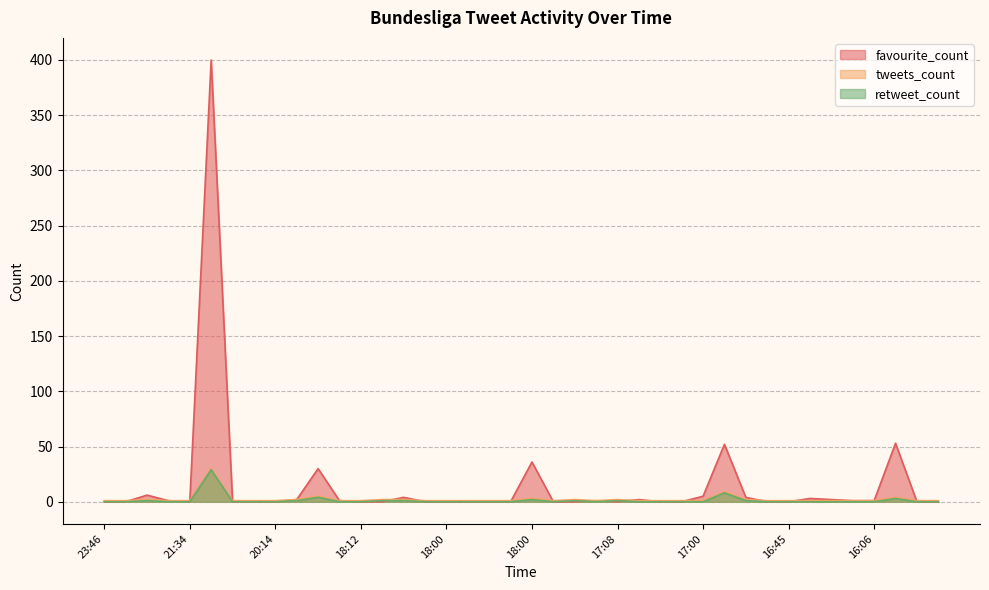

Which has a higher value, 16:45 or 16:09?

16:09